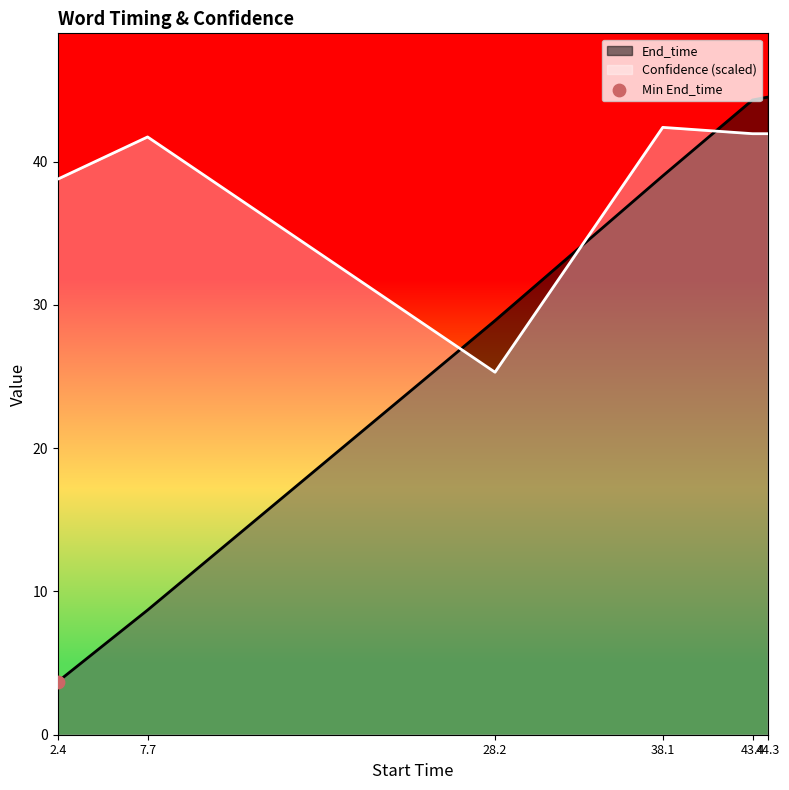

At which category is the sum across all series the highest?

44.3